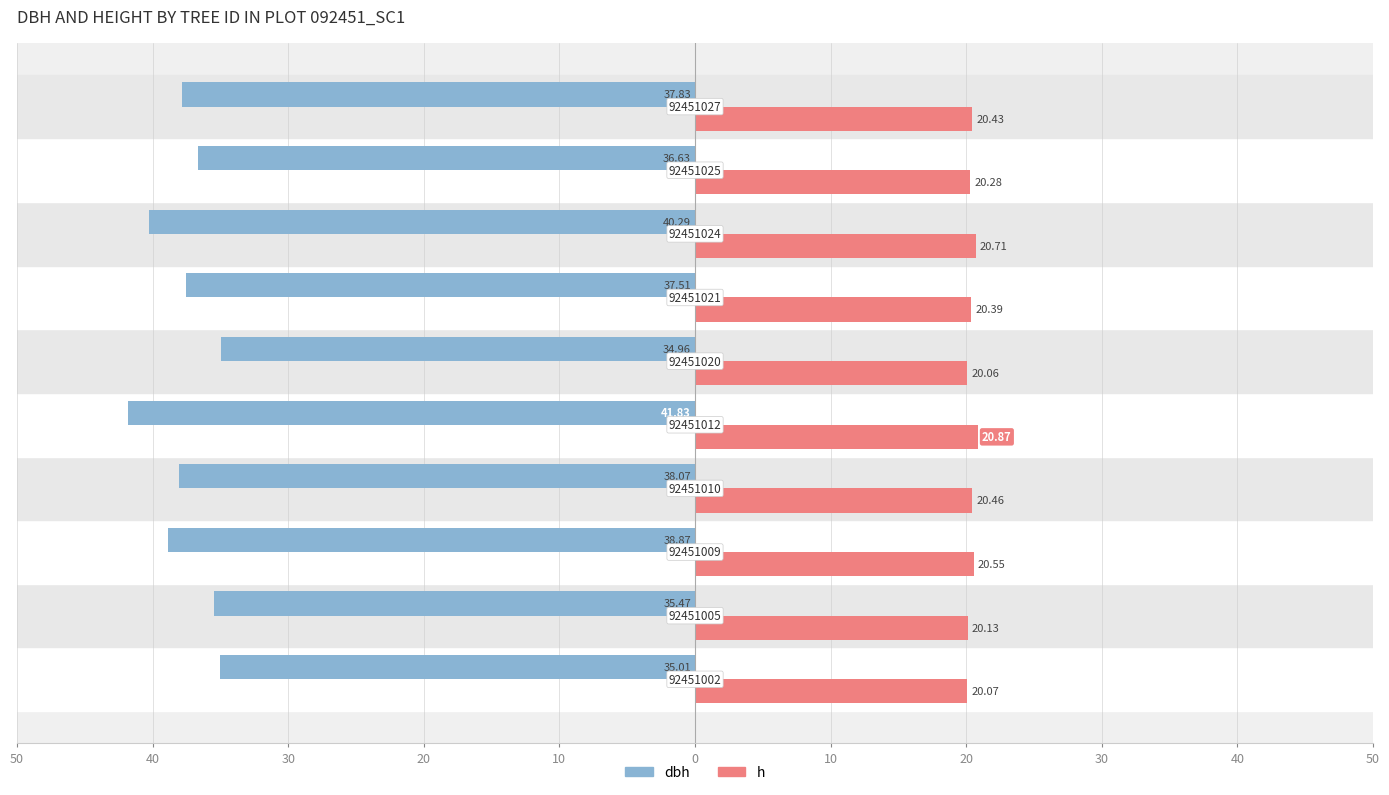

What are all the series names shown in the legend?

dbh, h